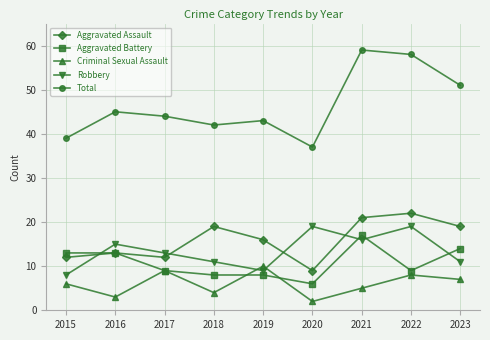

At which label does Aggravated Battery first exceed 9?

2015